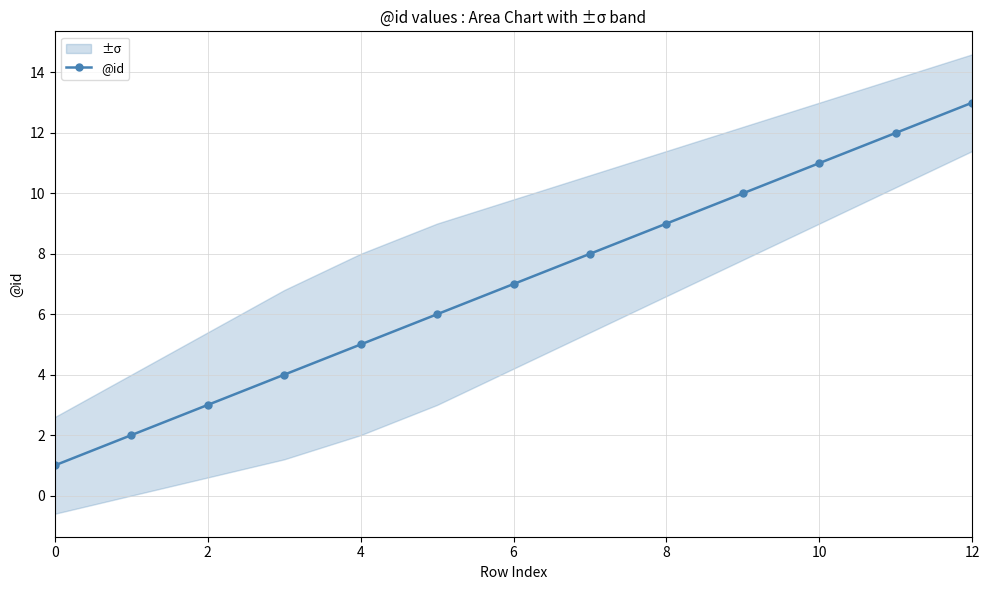

The value of @id at 12 is 13. True or false?

True